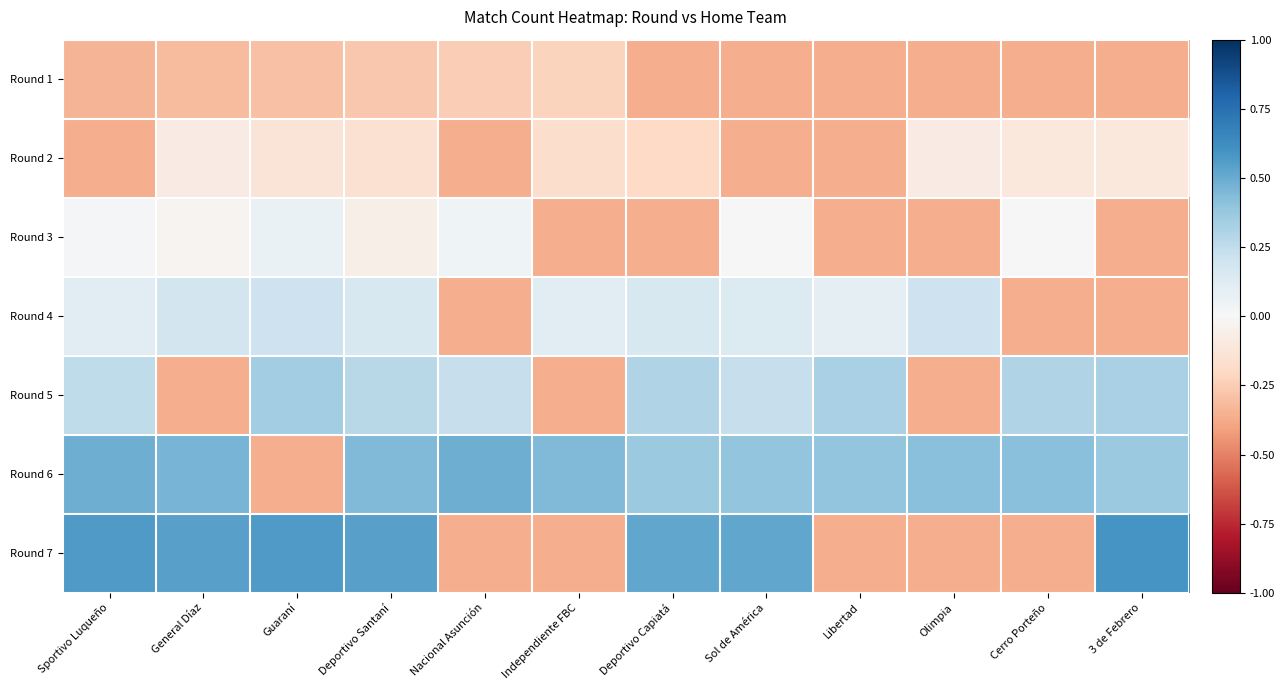

What is the difference between the highest and lowest values at 3 de Febrero?

1.0